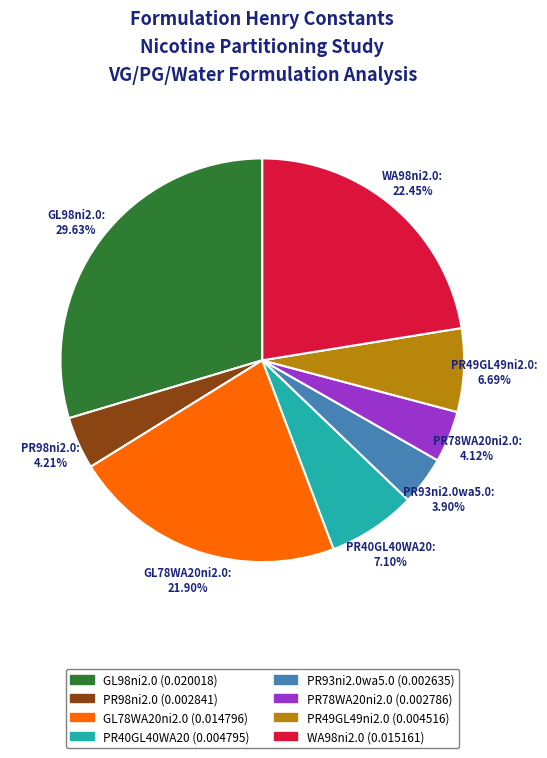

Which slice is the largest?

GL98ni2.0